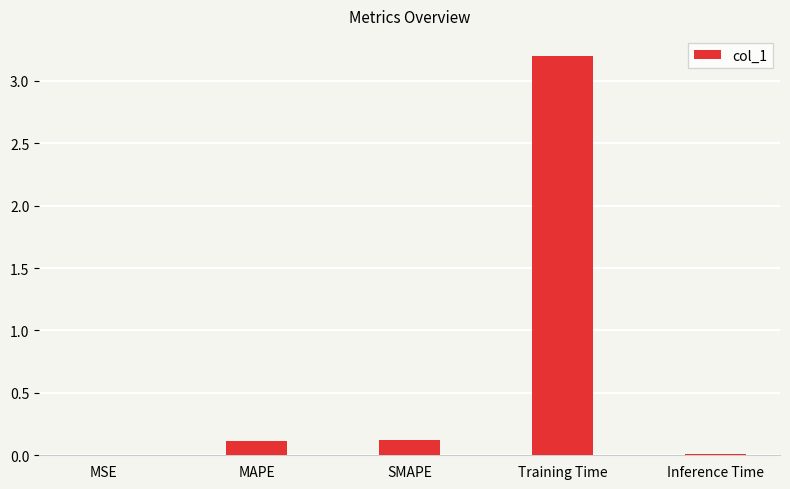

What is the sum of the values at Inference Time and MAPE?

0.1